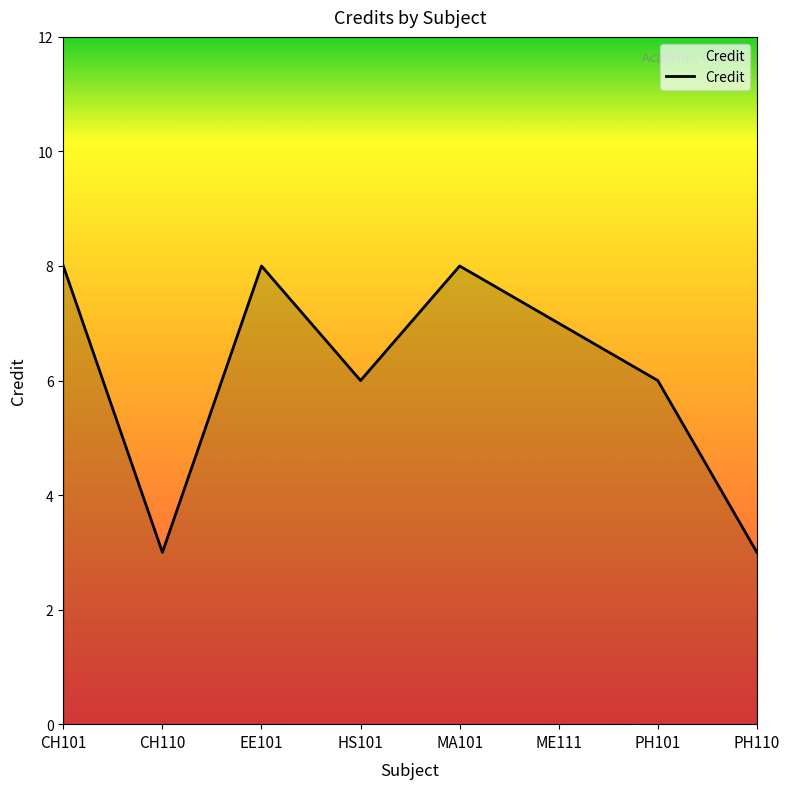

What is the smallest value displayed?

3